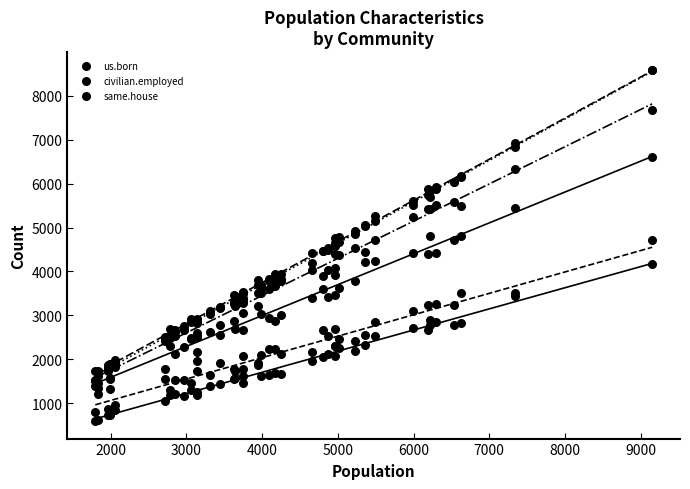

Is the value of without.disability at 20 greater than the value of i.75000.99999 at 39?

No